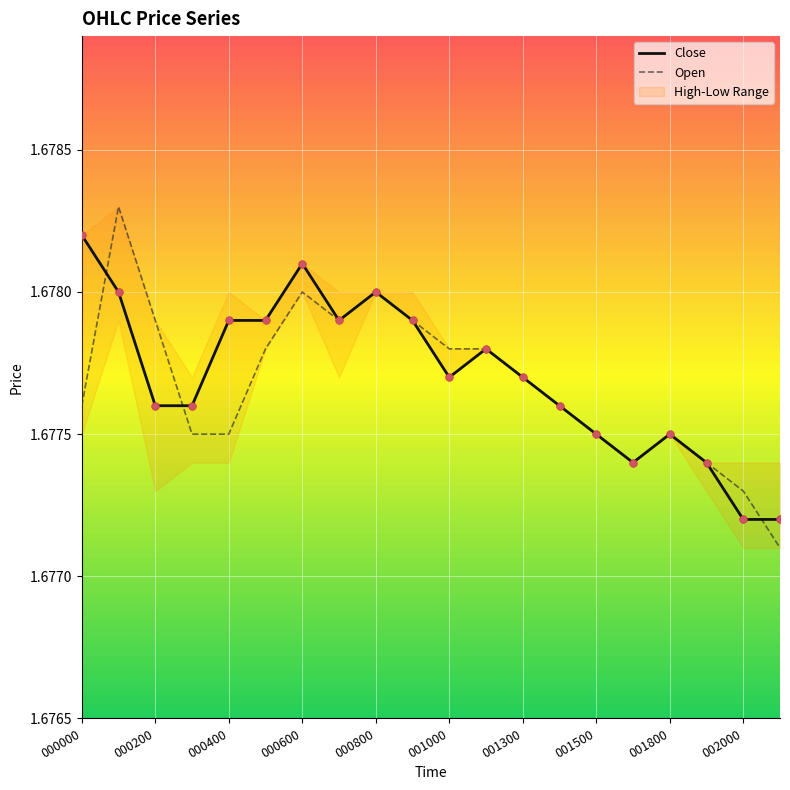

Is the value of Close at 001800 greater than the value of Open at 001000?

No